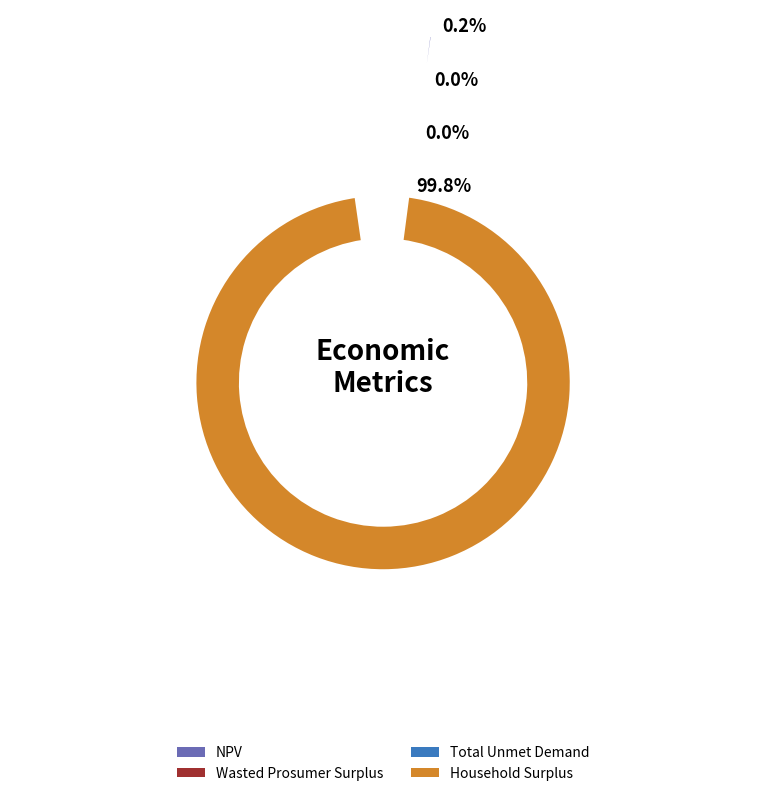

Combined, what portion of the pie is NPV and Wasted Prosumer Surplus?

0.2%